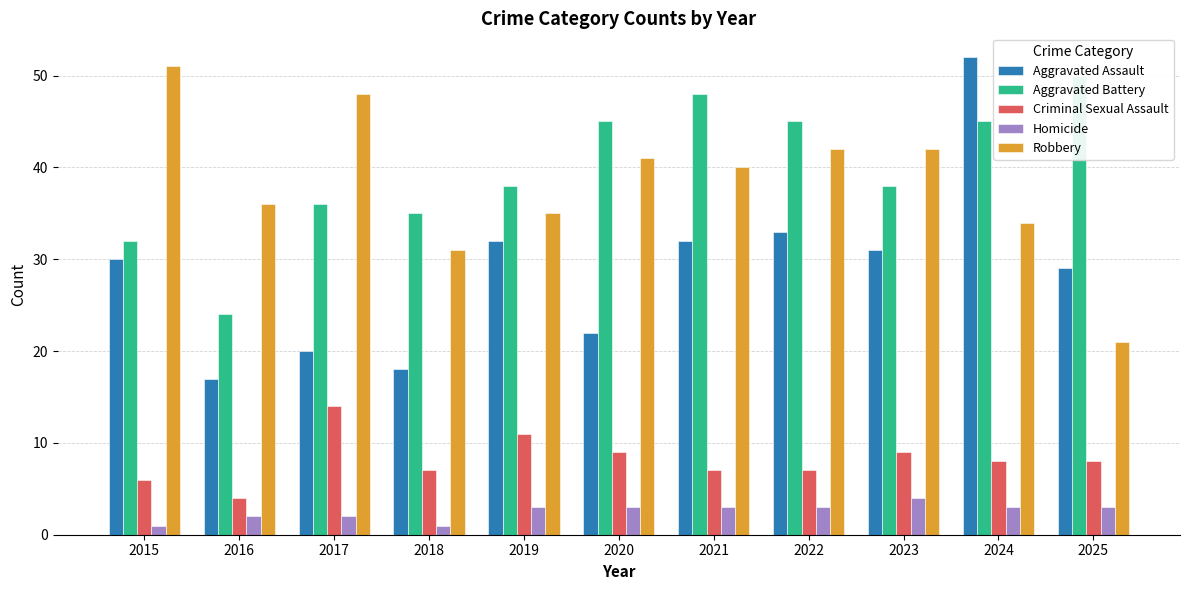

What is the value of the Homicide bar at the 8th from the left?

3